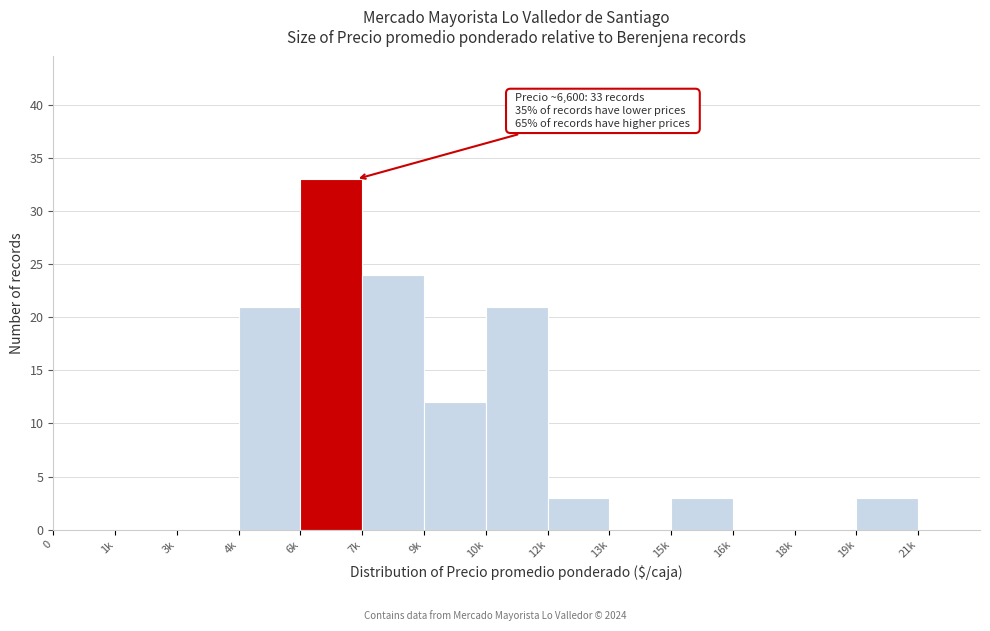

Reading left to right, what are all the values shown in this chart?

0=0	1k=0	3k=0	4k=21	6k=33	7k=24	9k=12	10k=21	12k=3	13k=0	15k=3	16k=0	18k=0	19k=3	21k=0